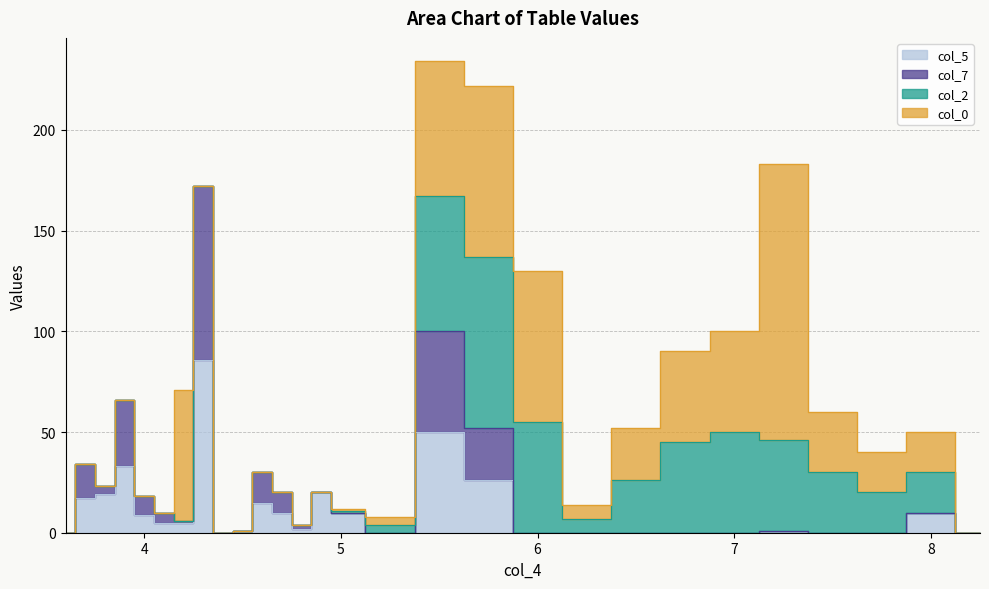

What is the total value across all series at 6.25?

20.2